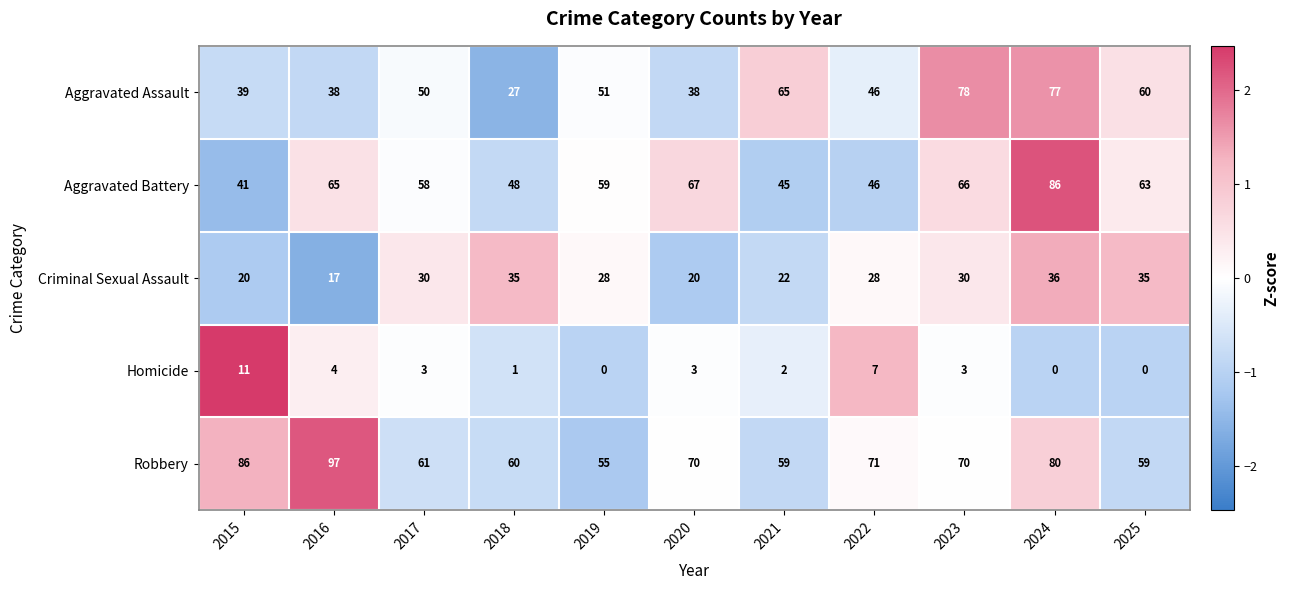

Which series changed the most between 2015 and 2020?

Aggravated Battery